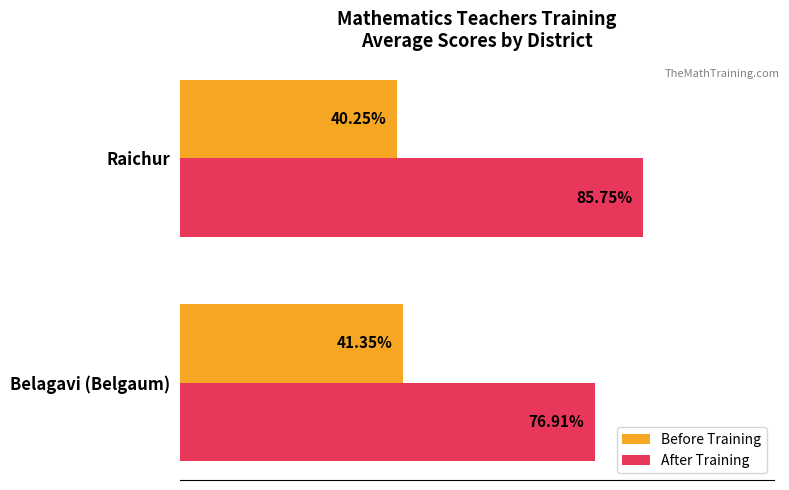

Rank the categories by Before Training value from highest to lowest.

Belagavi (Belgaum), Raichur